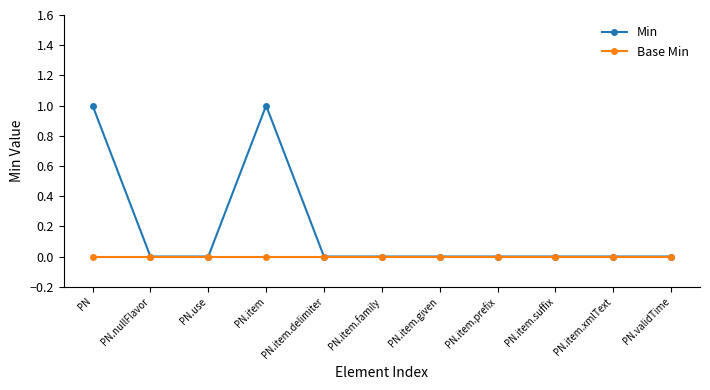

Which series has the largest total across all categories?

Min